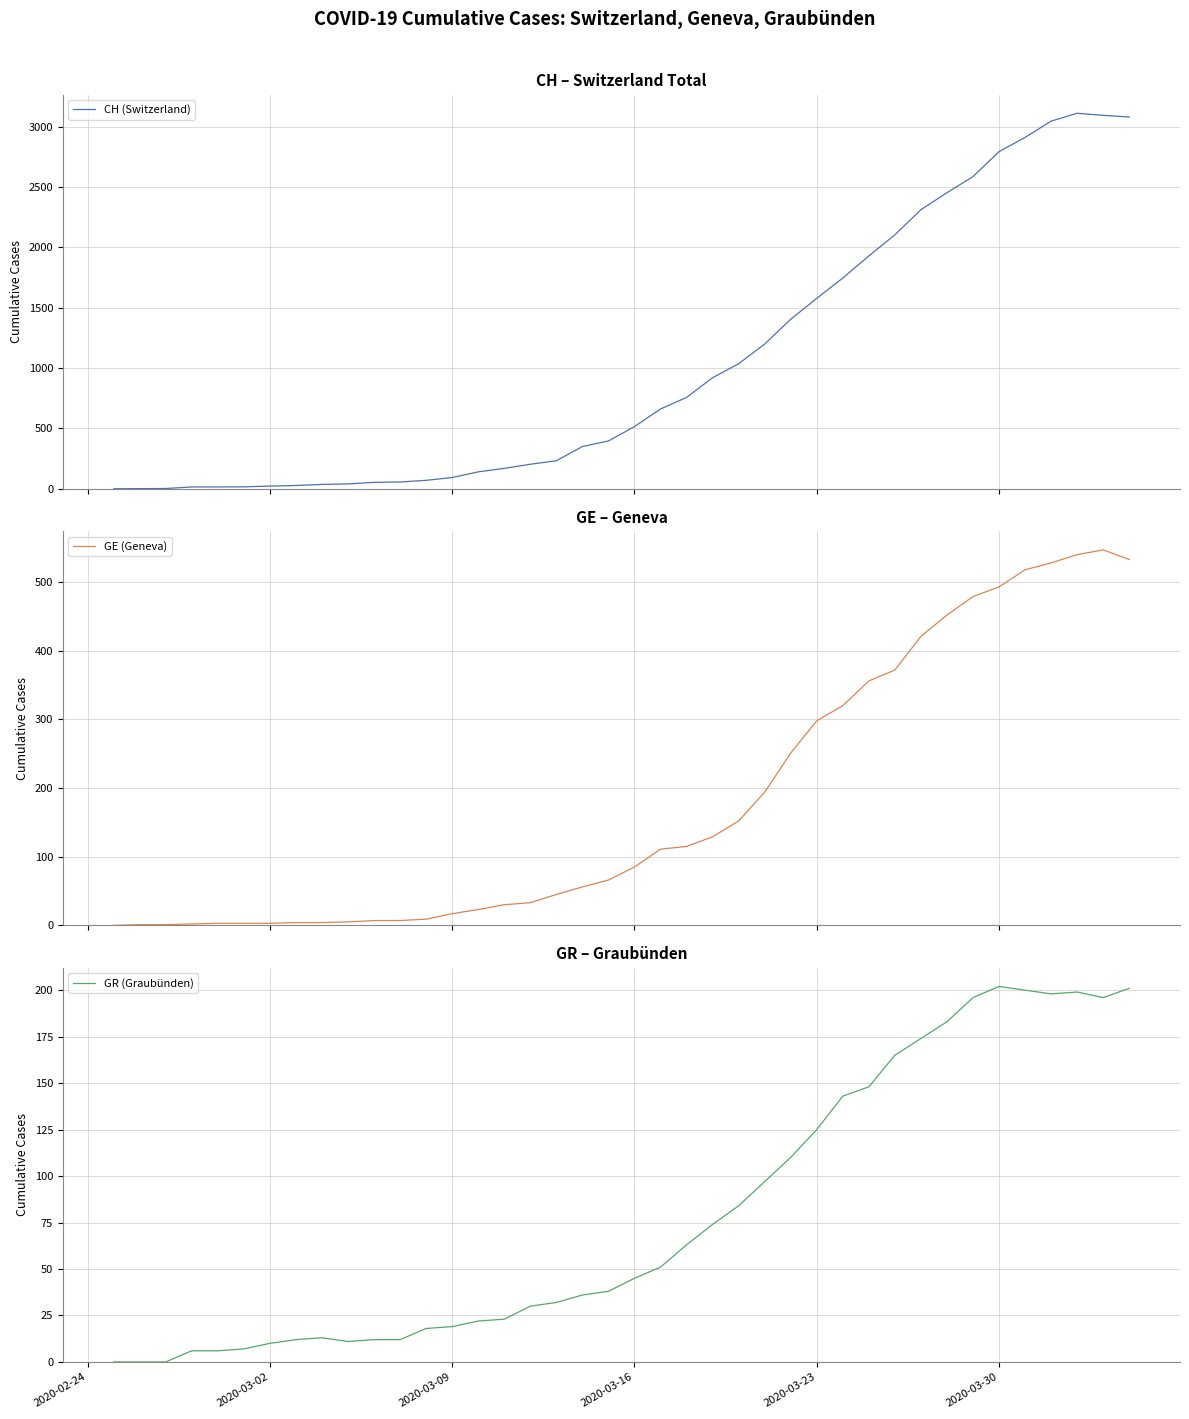

How many positive values does the GE (Geneva) series have?

39